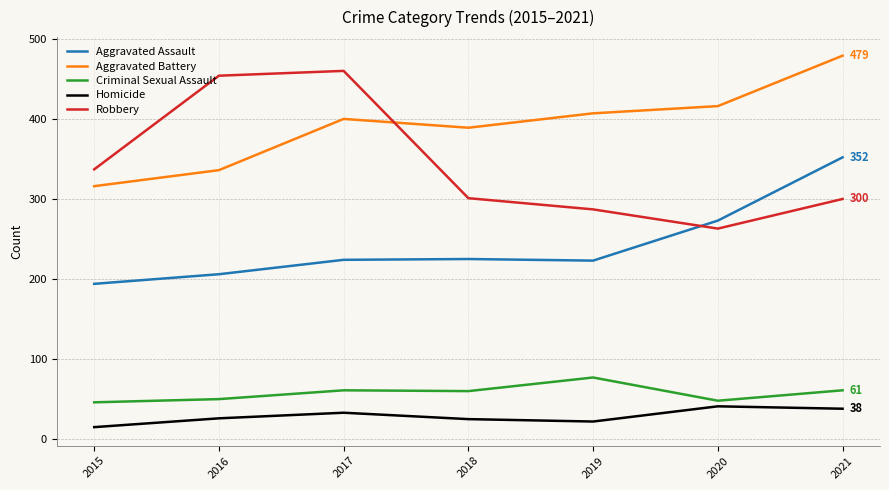

Which series changed the most between 2017 and 2018?

Robbery